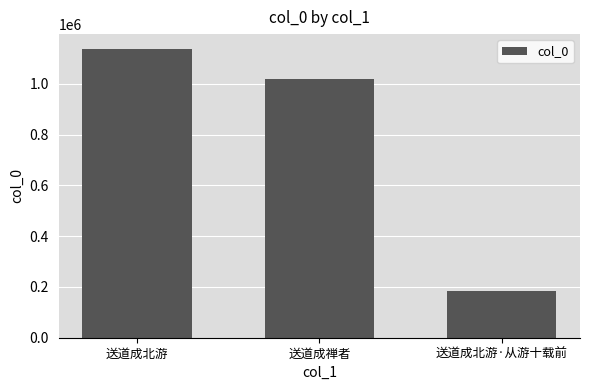

At which label does the data first exceed 1019570?

送道成北游